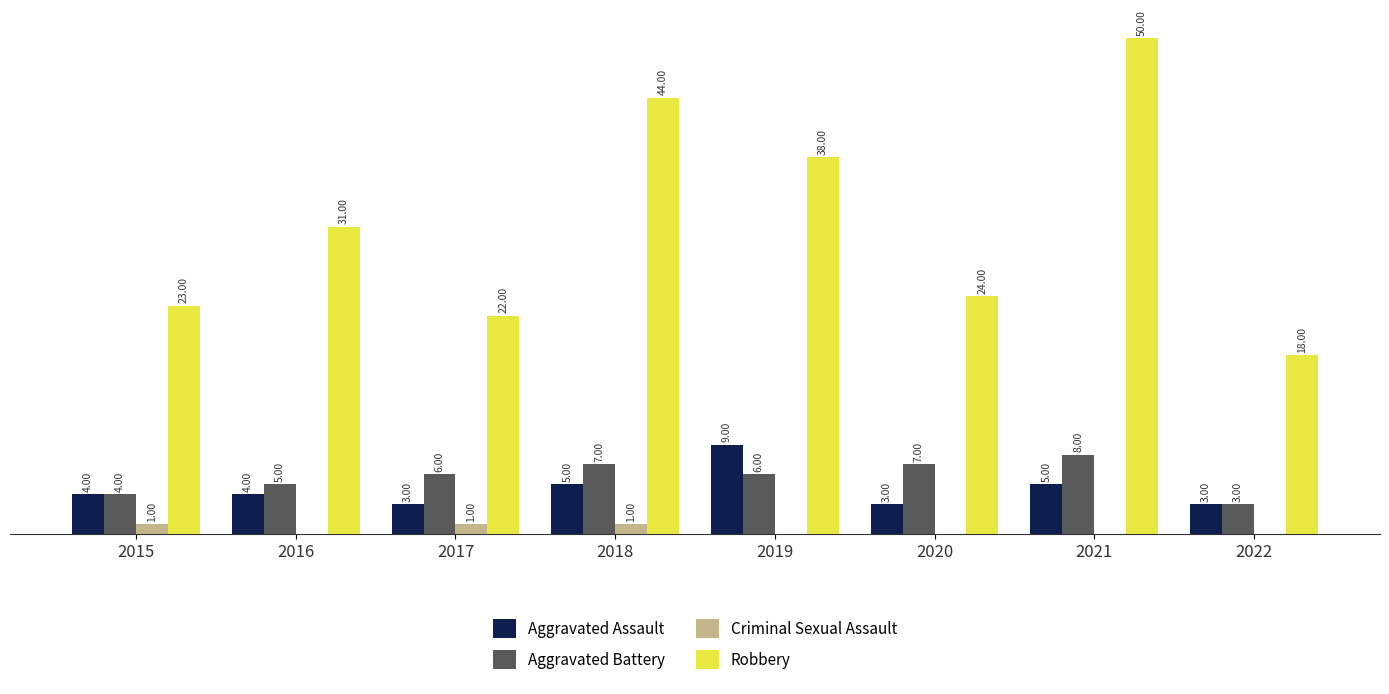

Between 2015 and 2021, which series saw the biggest shift?

Robbery